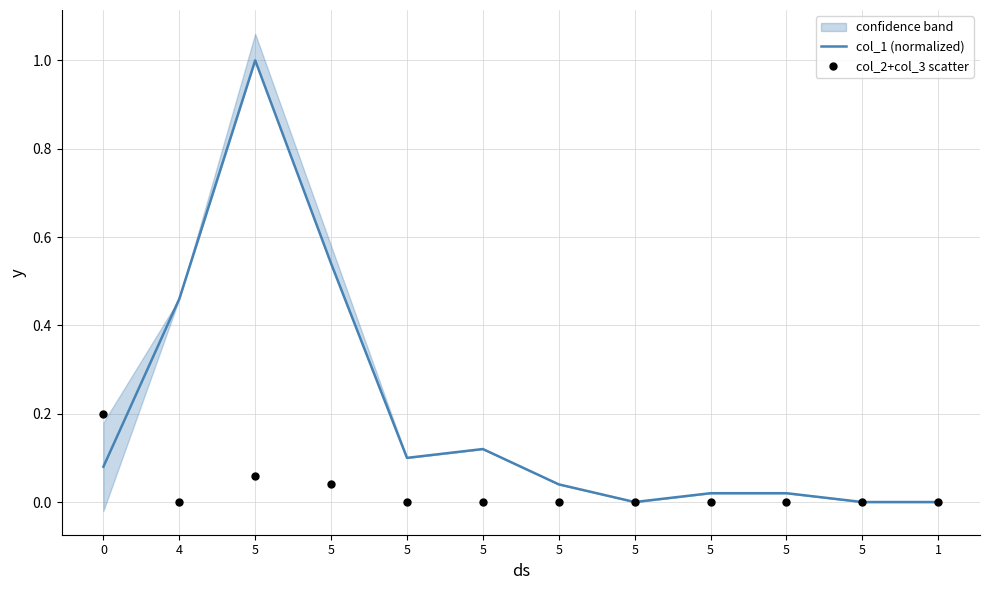

Which series has the largest Y range (max minus min)?

col_1 (normalized)